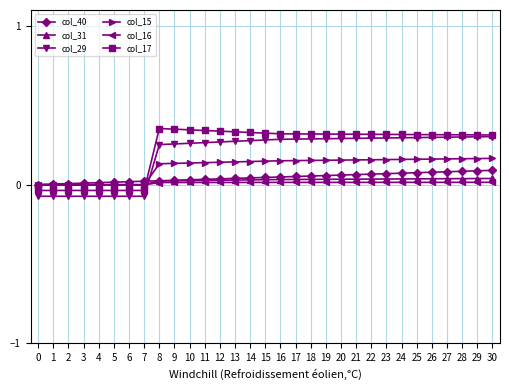

After their last crossing, which series has the higher values: col_31 or col_15?

col_15